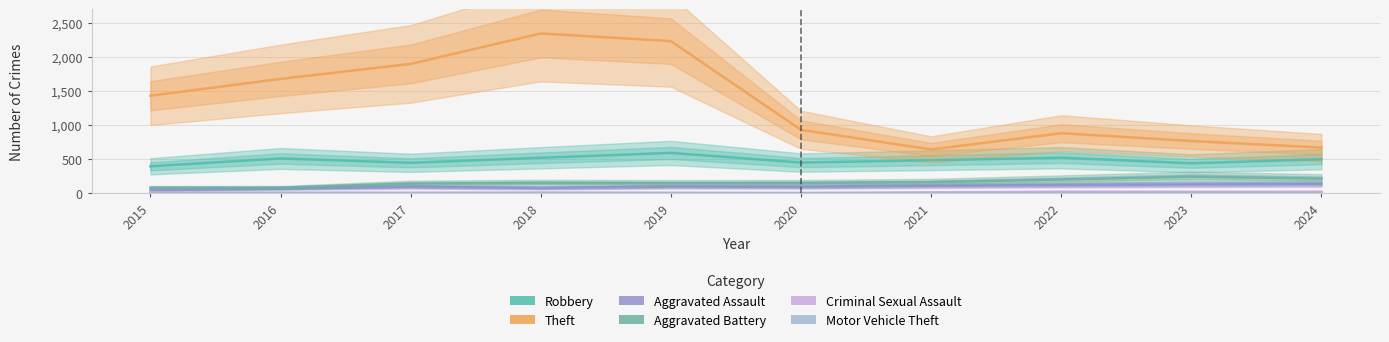

Which series changed the most between 2018 and 2024?

Theft